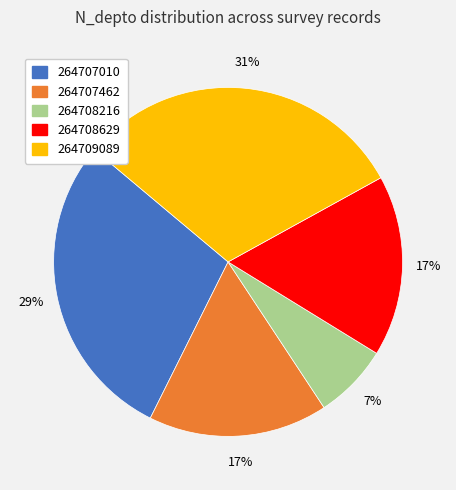

Which category has the smallest portion of the pie?

264708216